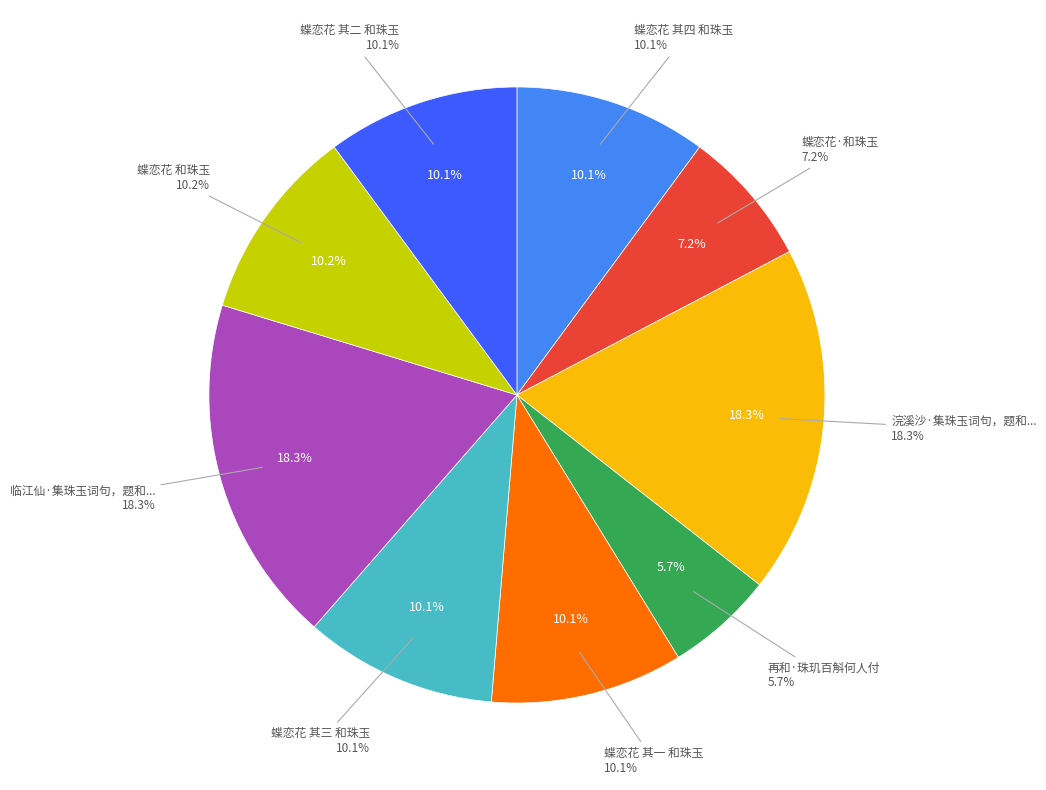

How many segments does this pie chart have?

9